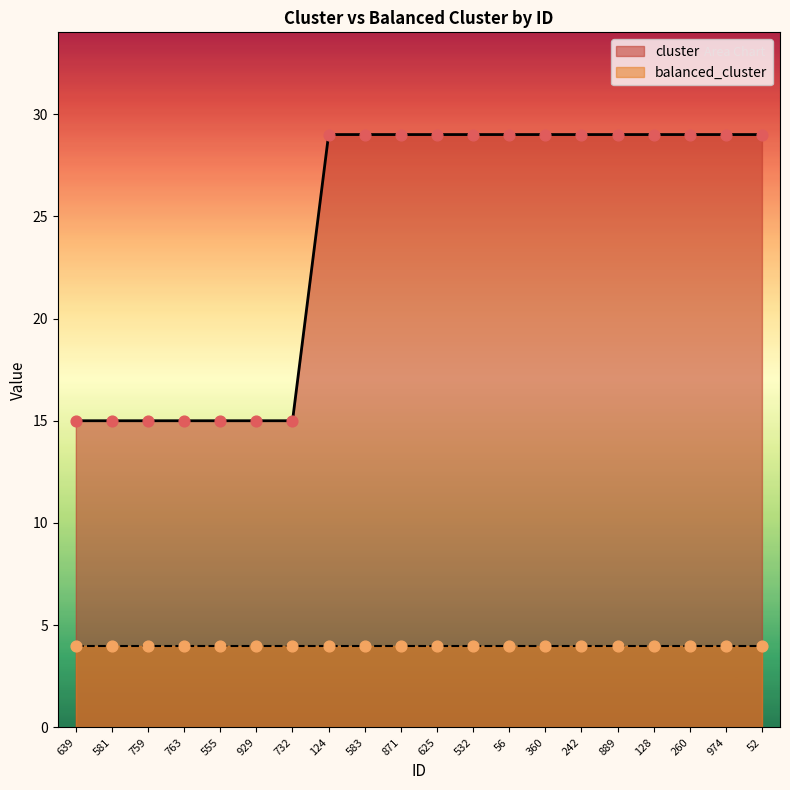

Approximately how many times larger is the value at 555 compared to 871?

0.5